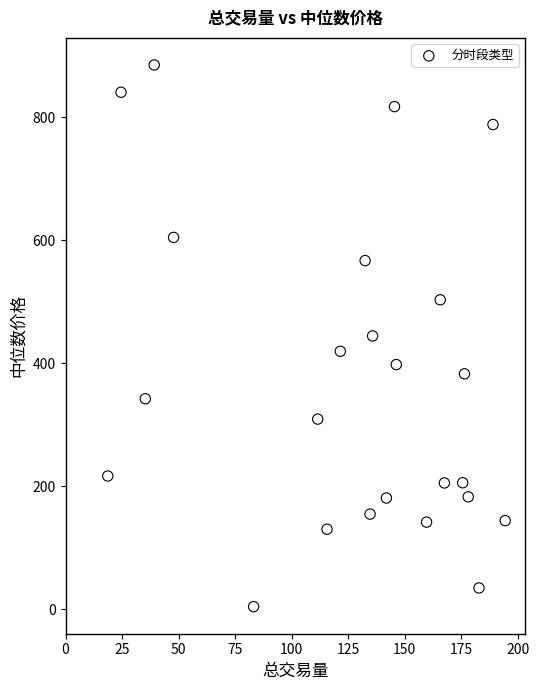

What is the range of Y values (max minus min)?

880.6